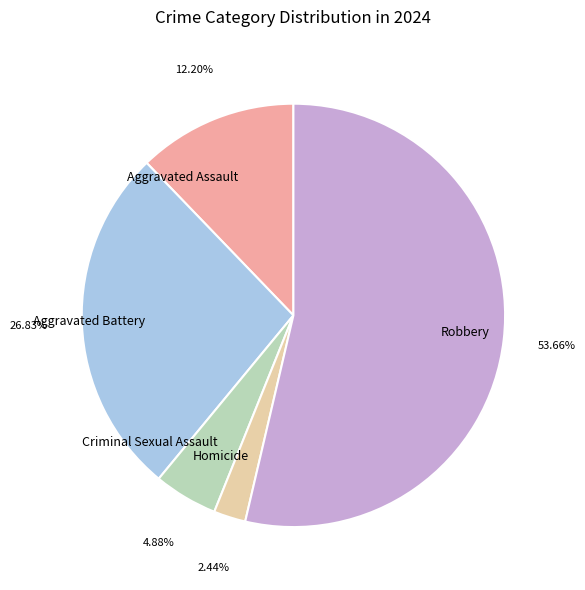

Does Aggravated Assault account for over 50% of the chart?

No